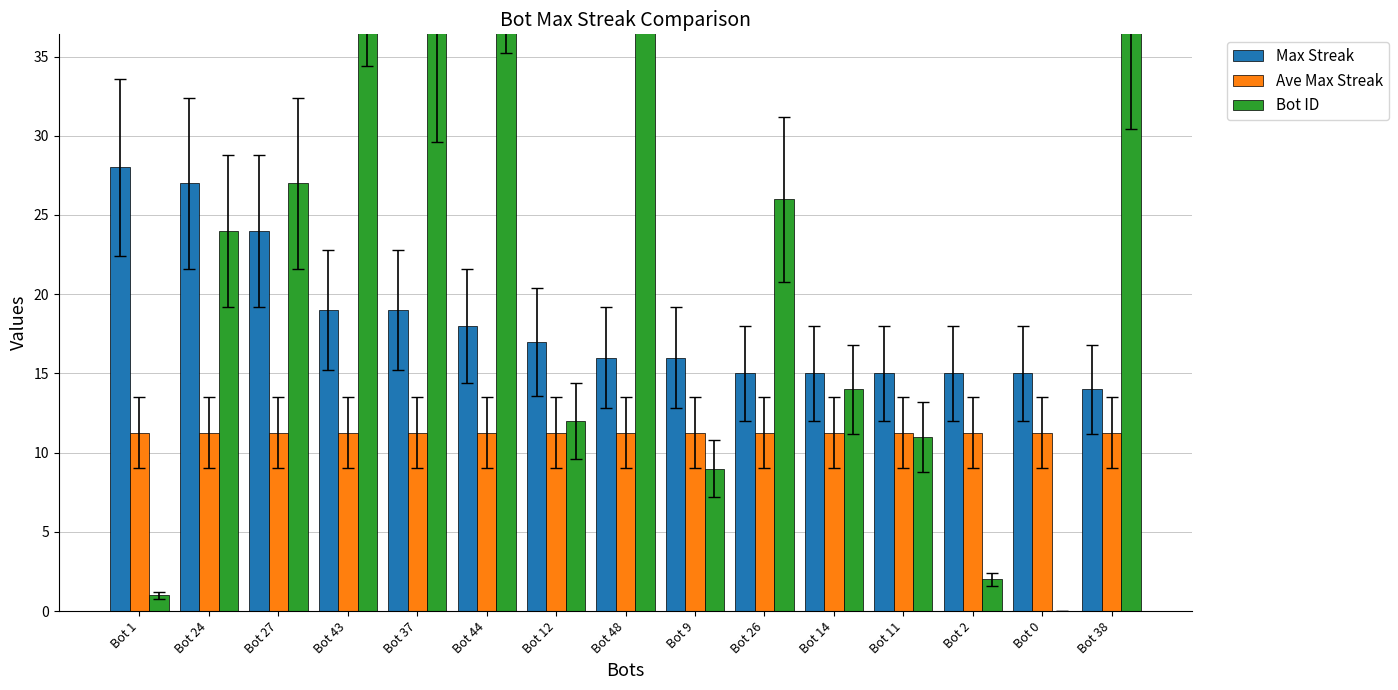

List the series in order of their overall mean, lowest first.

Ave Max Streak, Max Streak, Bot ID